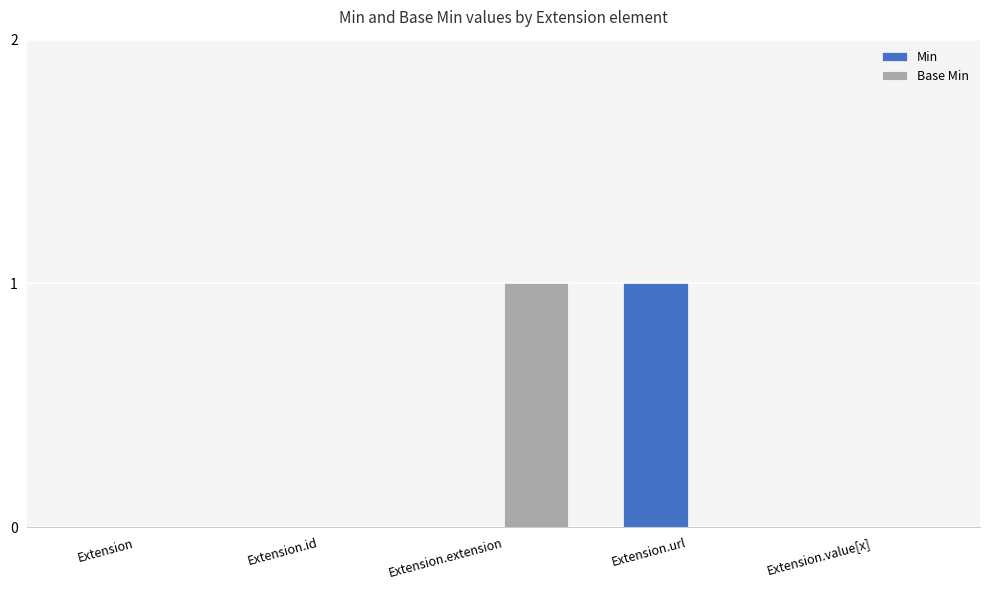

At which label does Base Min reach its peak?

Extension.extension